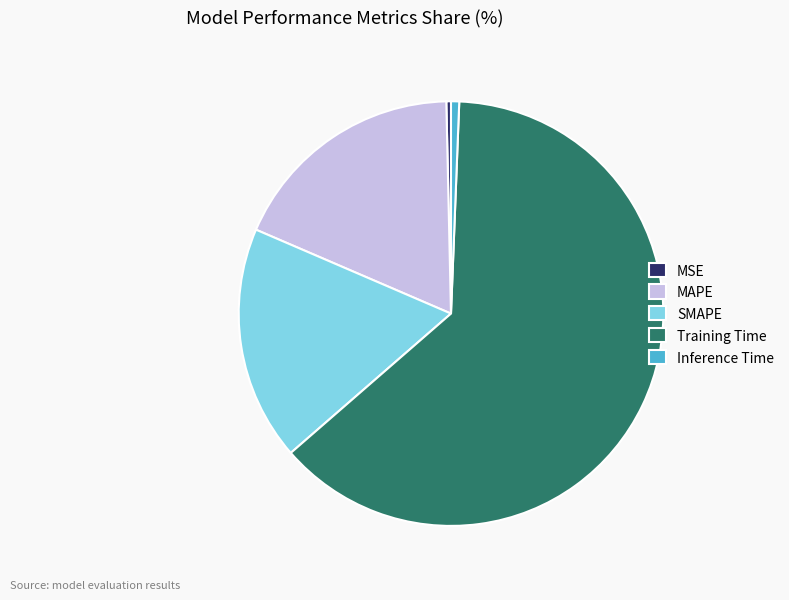

What is the majority slice?

Training Time